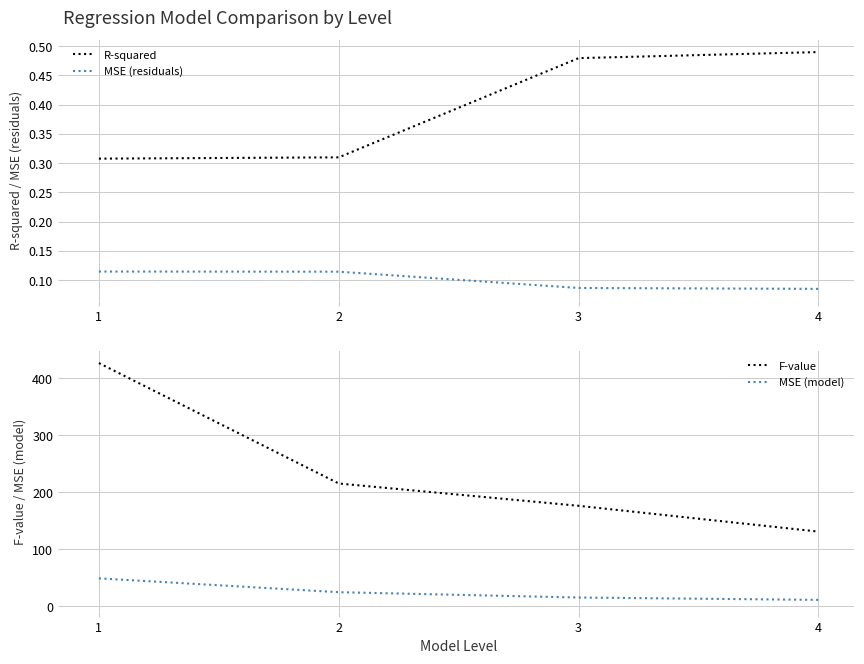

What is the difference between the maximum and minimum values in the R-squared series?

0.2